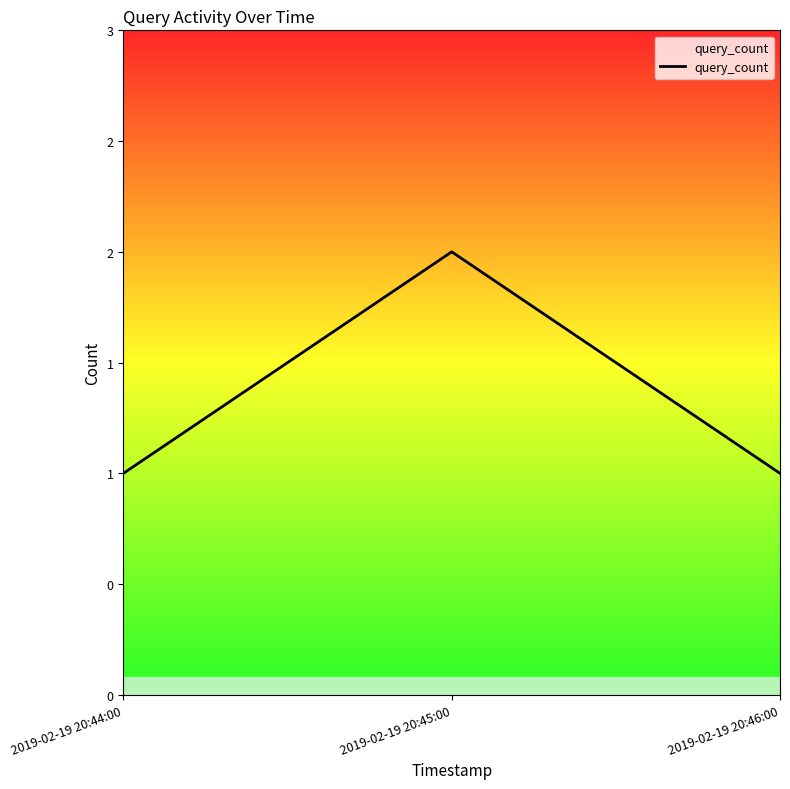

At which category does the chart reach its peak across all series?

2019-02-19 20:45:00